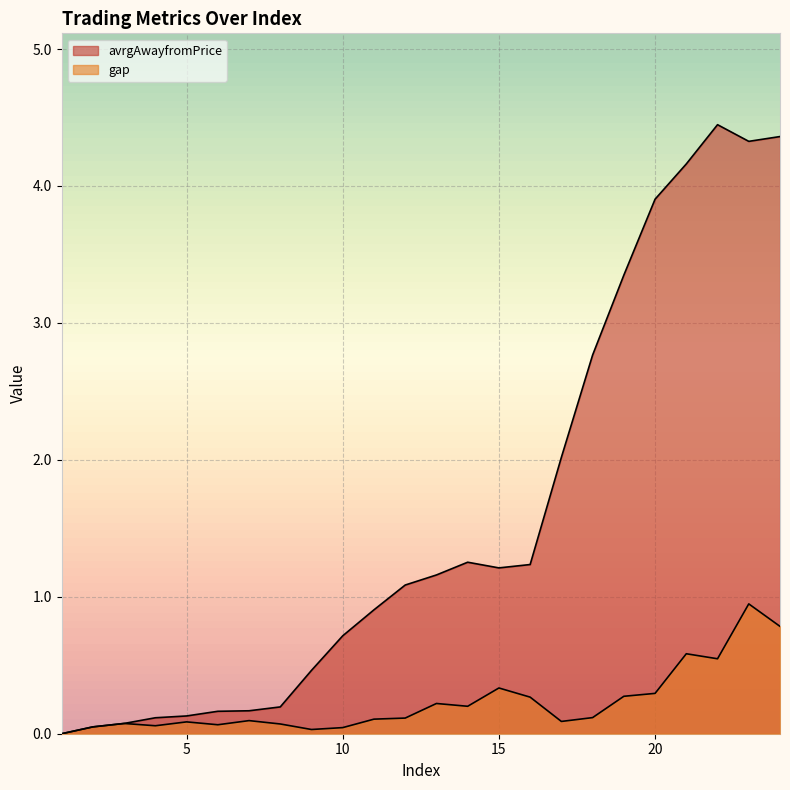

True or false: gap and avrgAwayfromPrice cross at least once.

False